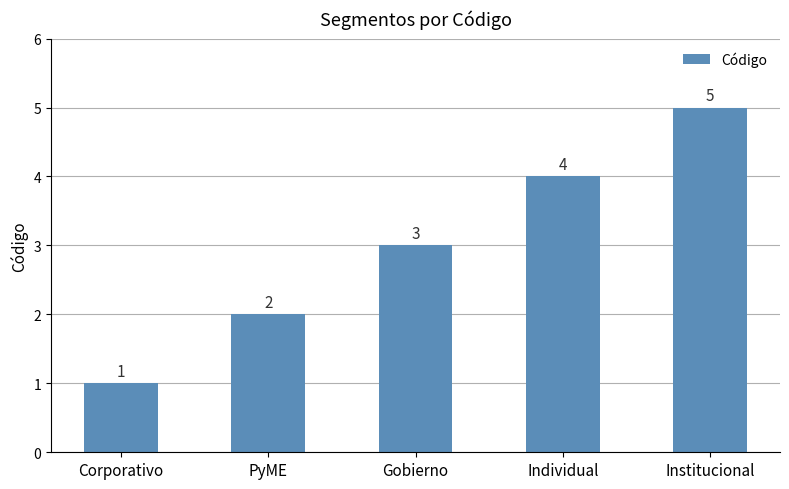

Reading right to left, what are all the values shown in this chart?

5	4	3	2	1